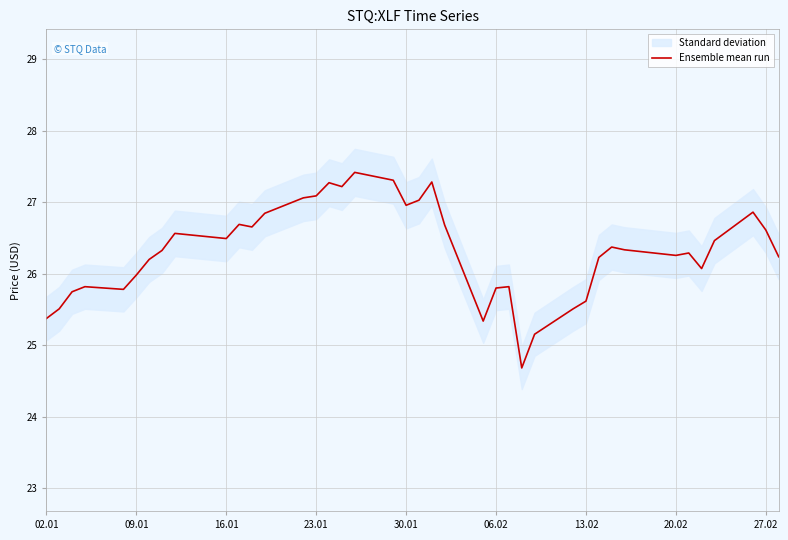

What is the value of the 27th point from the left?

24.7